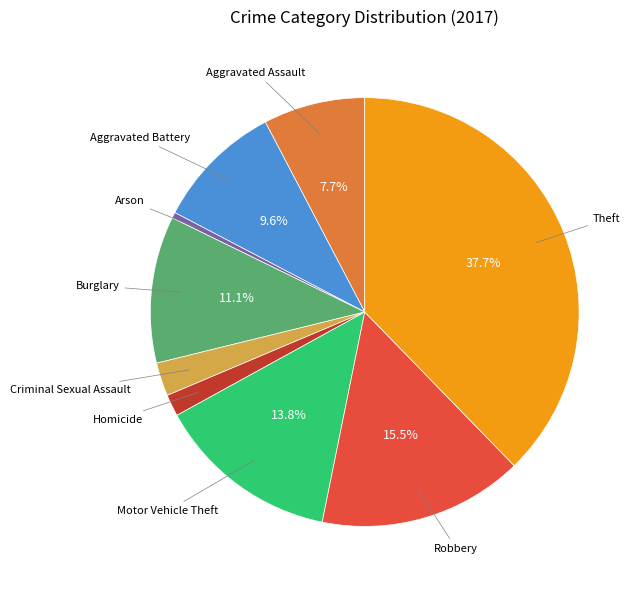

Does Burglary represent more than half of the total?

No